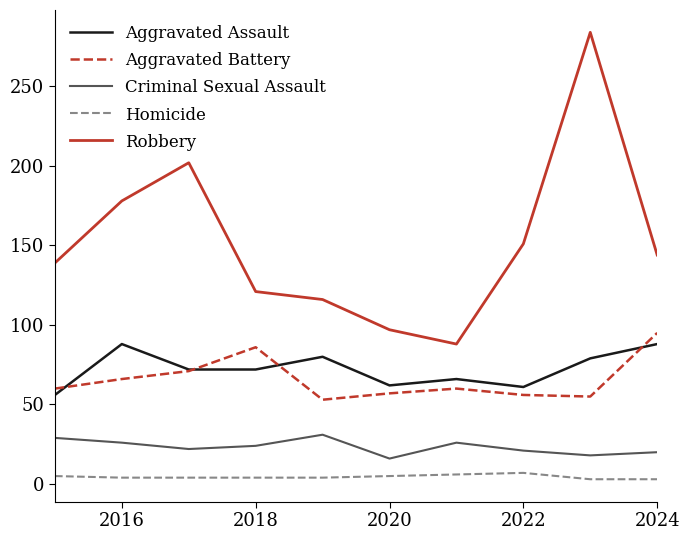

Which series has the widest spread of values?

Robbery